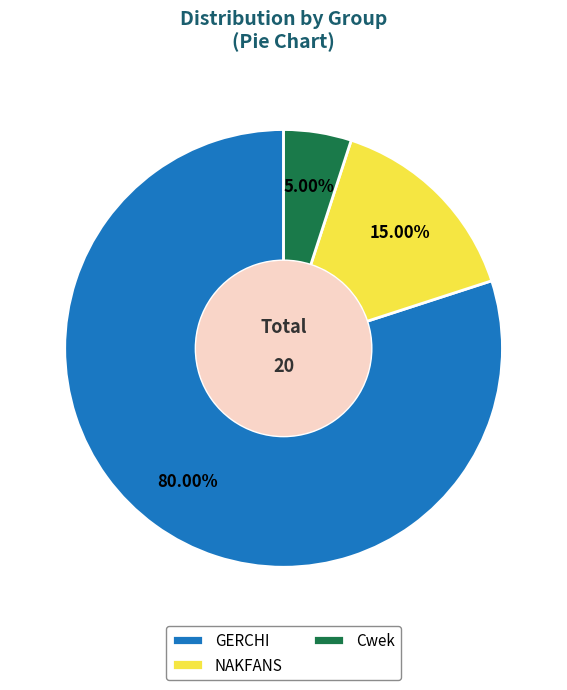

Which has a higher value, NAKFANS or Cwek?

NAKFANS